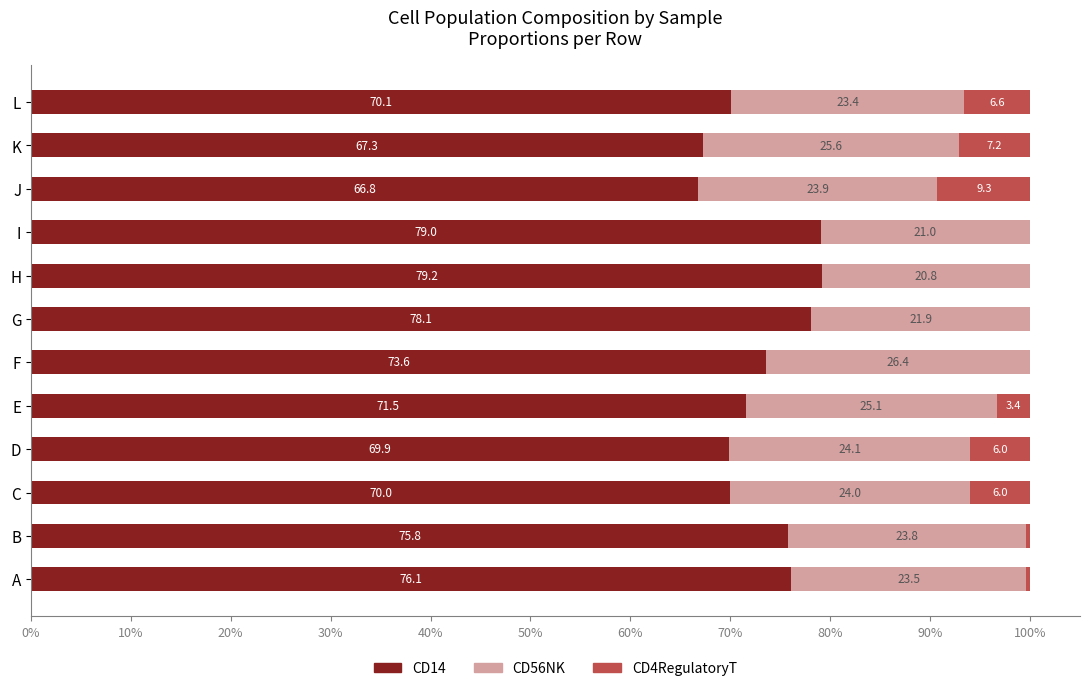

List the series in order of their overall mean, highest first.

CD14, CD56NK, CD4RegulatoryT